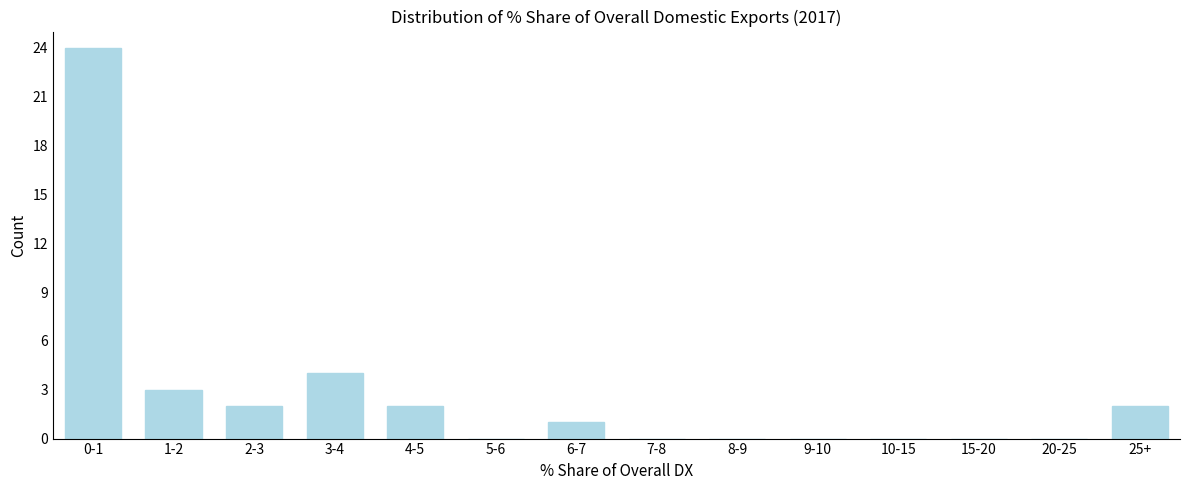

Reading left to right, transcribe all the data shown in this chart.

0-1=24	1-2=3	2-3=2	3-4=4	4-5=2	5-6=0	6-7=1	7-8=0	8-9=0	9-10=0	10-15=0	15-20=0	20-25=0	25+=2